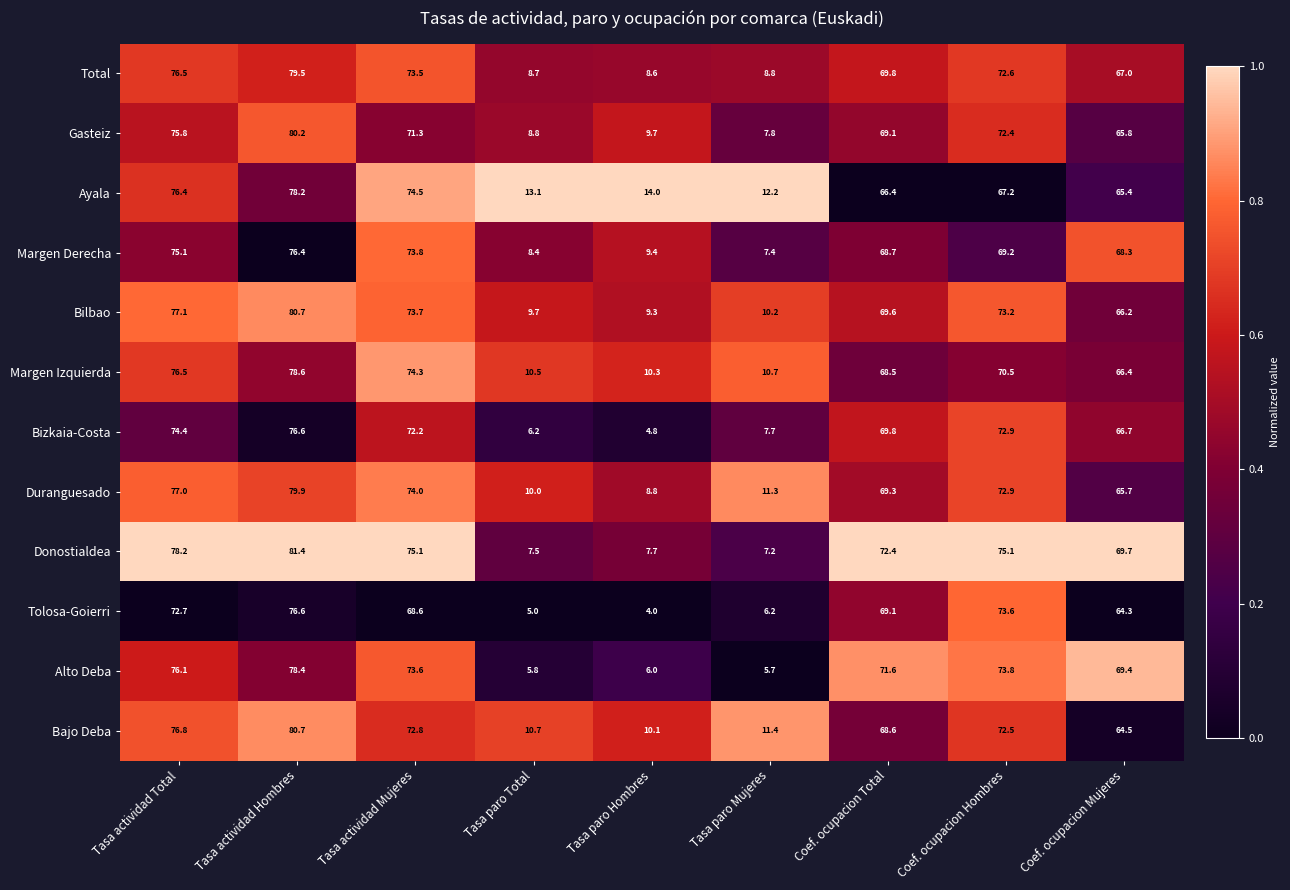

What is the sum of the Margen Derecha values at Tasa paro Total and Coef. ocupacion Total?

77.1